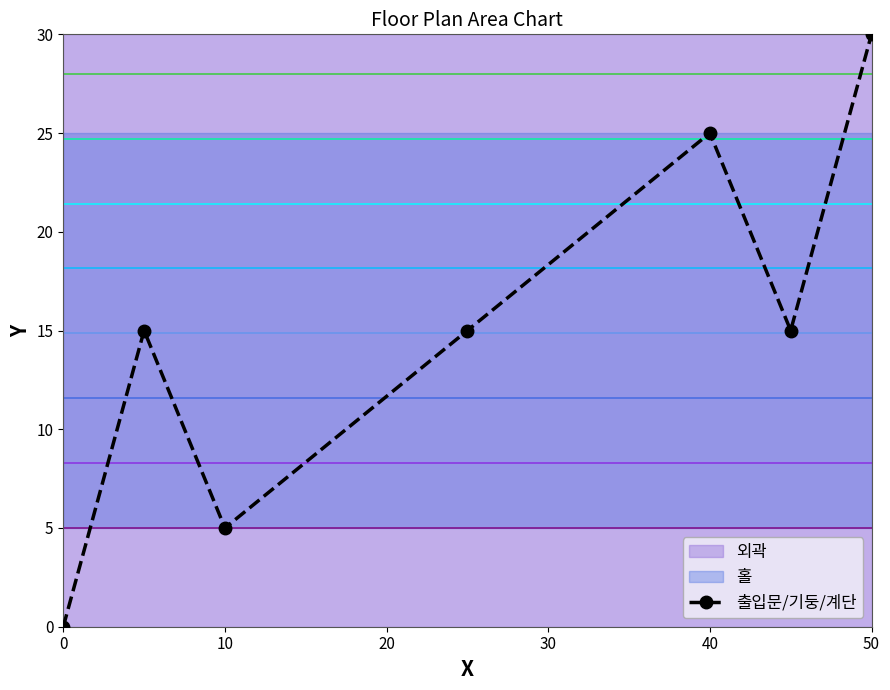

True or false: the data shows 10 at 0.

False